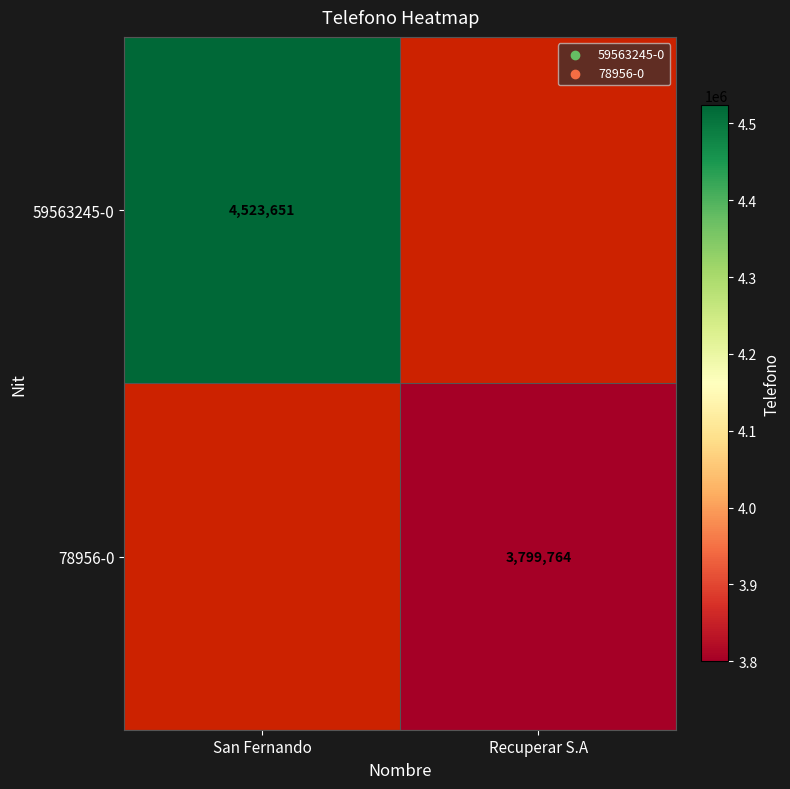

How many data points does each series have?

2